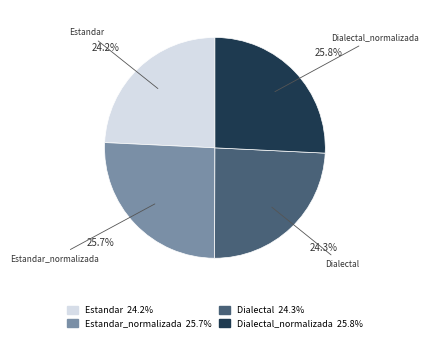

To the nearest percent, what percentage of the pie is Estandar_normalizada?

26%